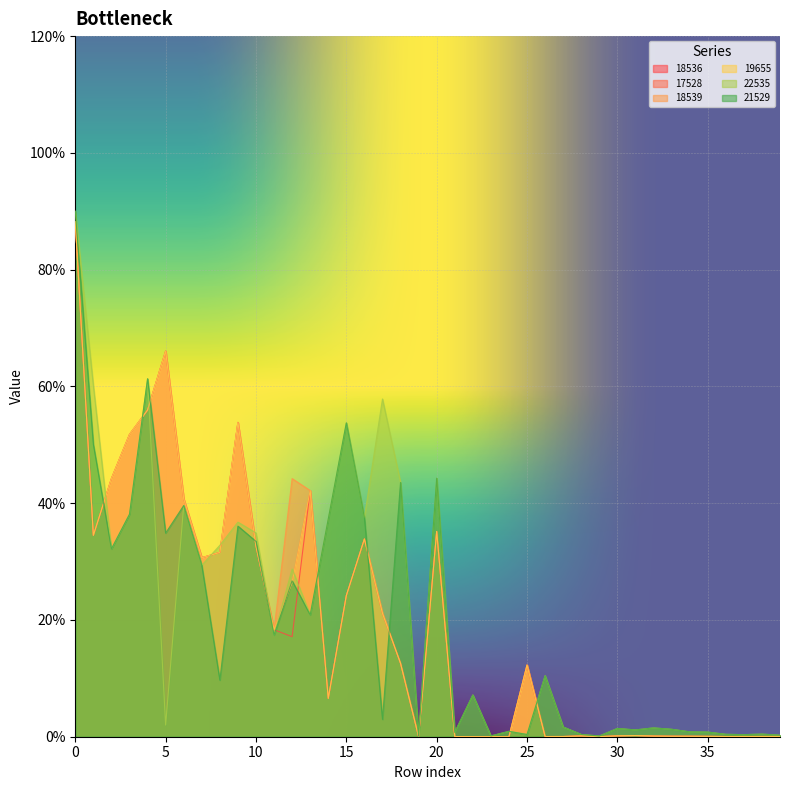

What is the value of the 19655 point at the 32nd from the left?

0.2